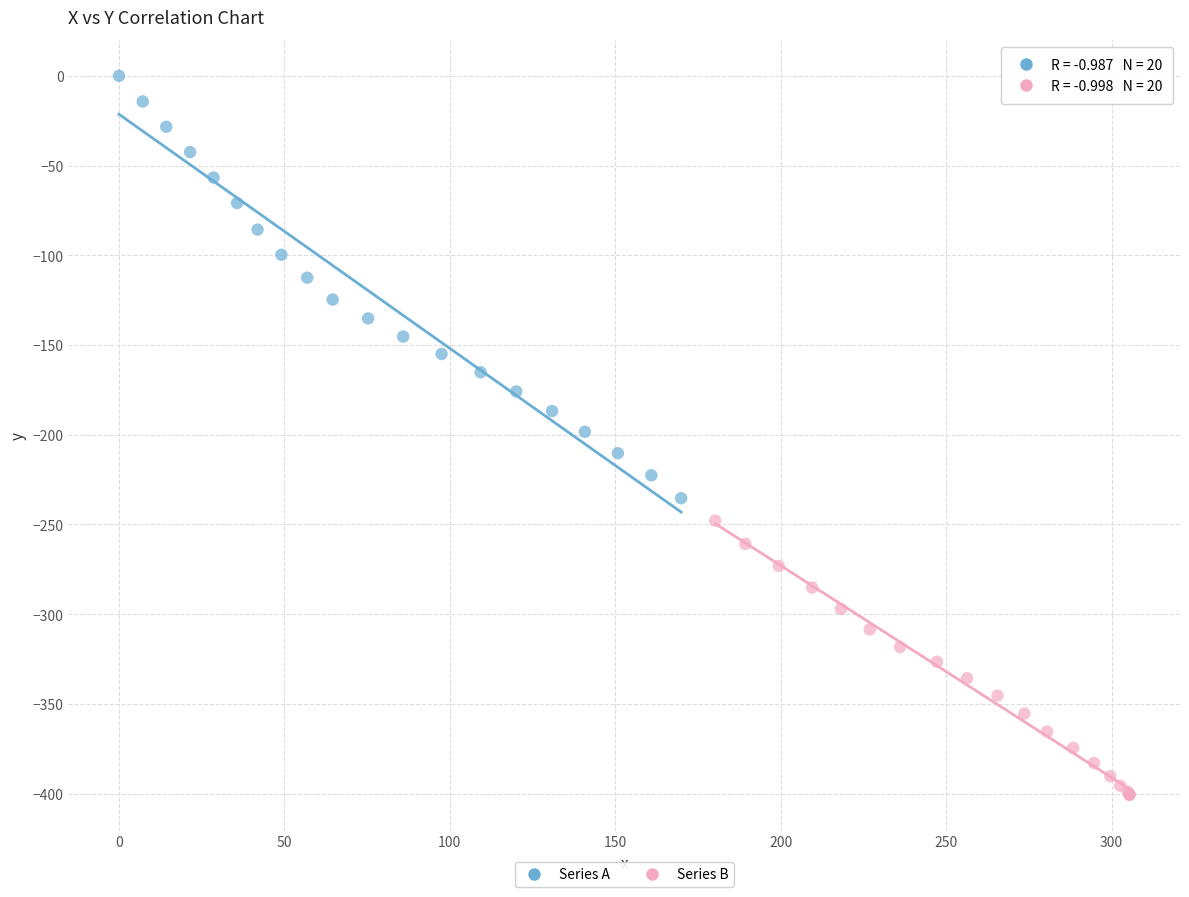

Which series has the largest Y range (max minus min)?

Series A